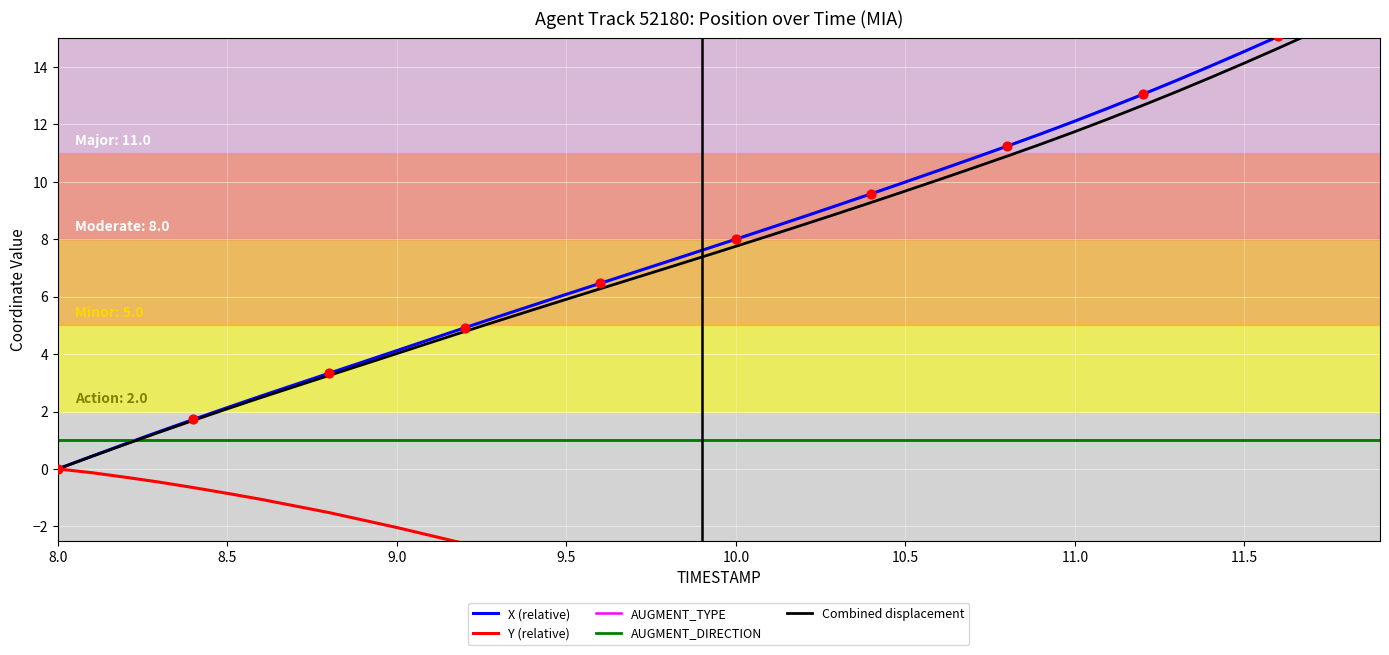

Which series has the largest total across all categories?

X (relative)